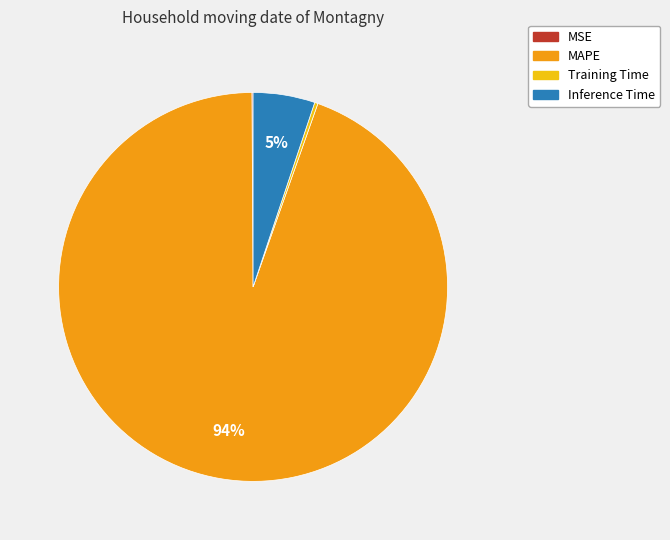

The Inference Time slice represents 5% of the pie. True or false?

True